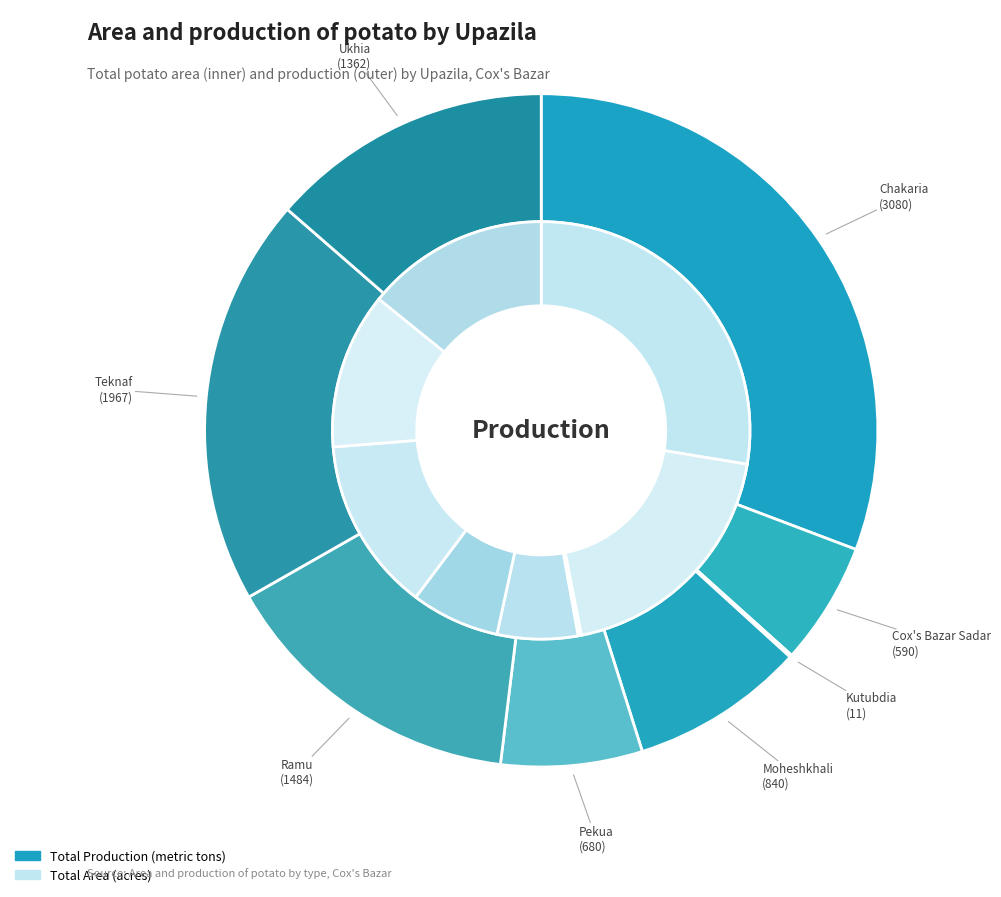

Combined, do Chakaria and Cox's Bazar Sadar account for over 50%?

No